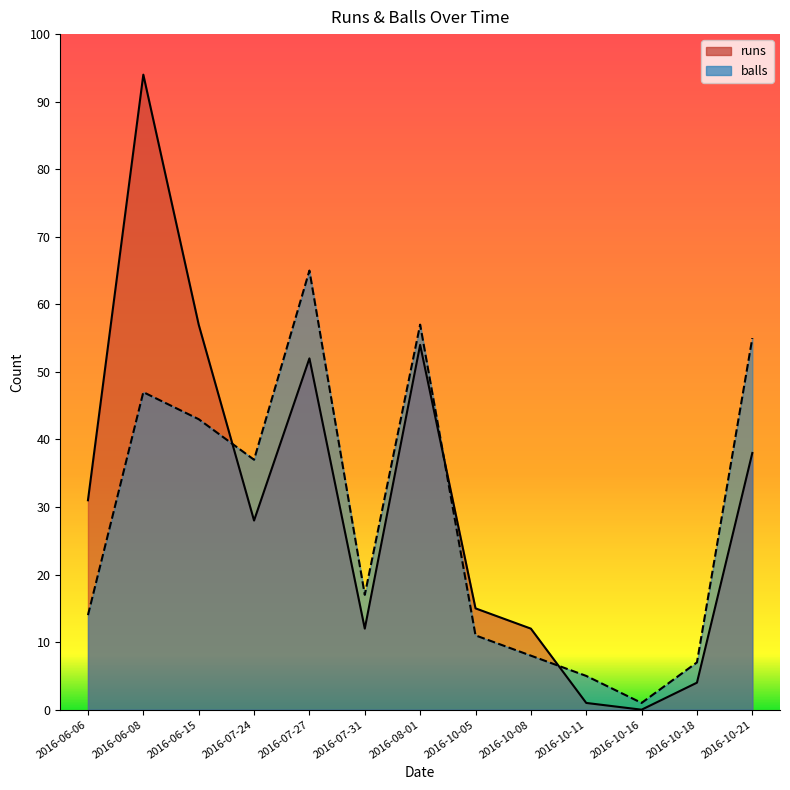

What is the highest value of the runs series?

94